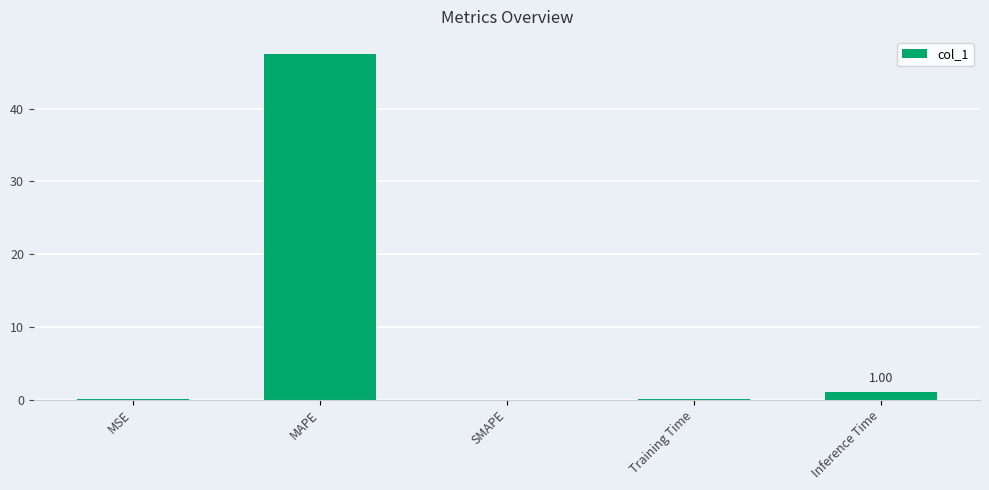

Count the number of categories in the chart.

5